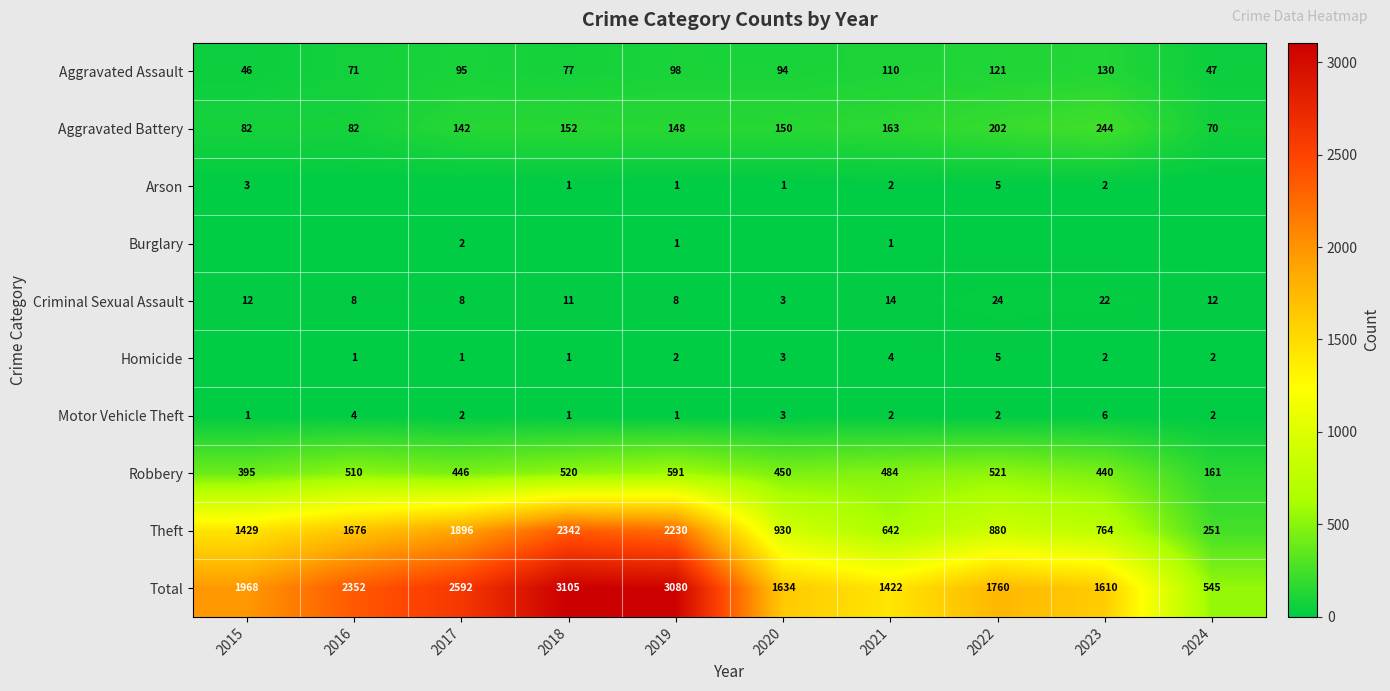

What is the difference between the maximum and second lowest values in the Aggravated Battery series?

162